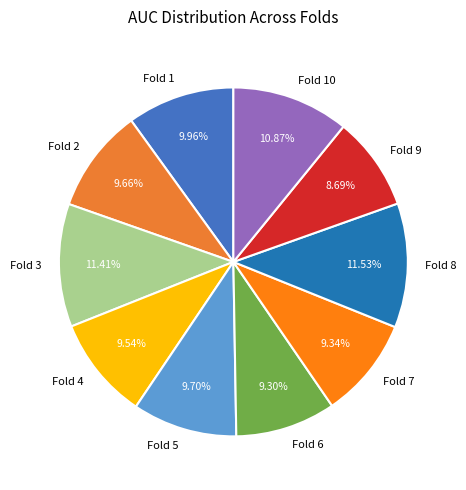

Does Fold 5 account for over 50% of the chart?

No